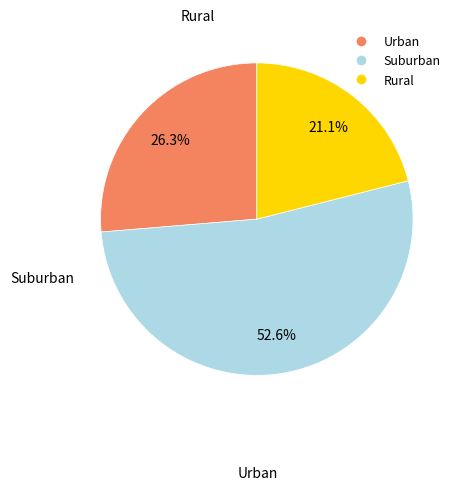

Does any single category account for the majority?

Yes